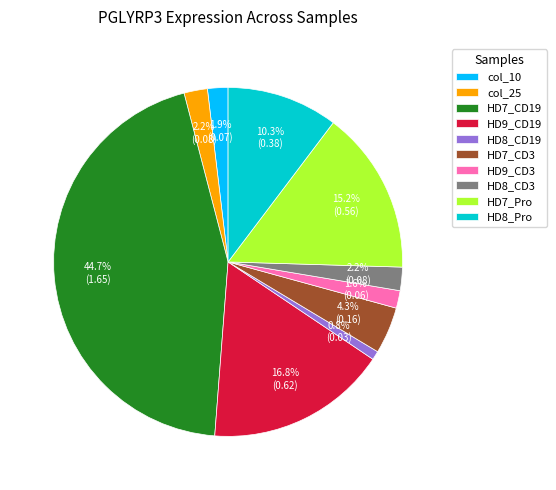

True or false: HD8_CD19 accounts for 1% of the total.

True